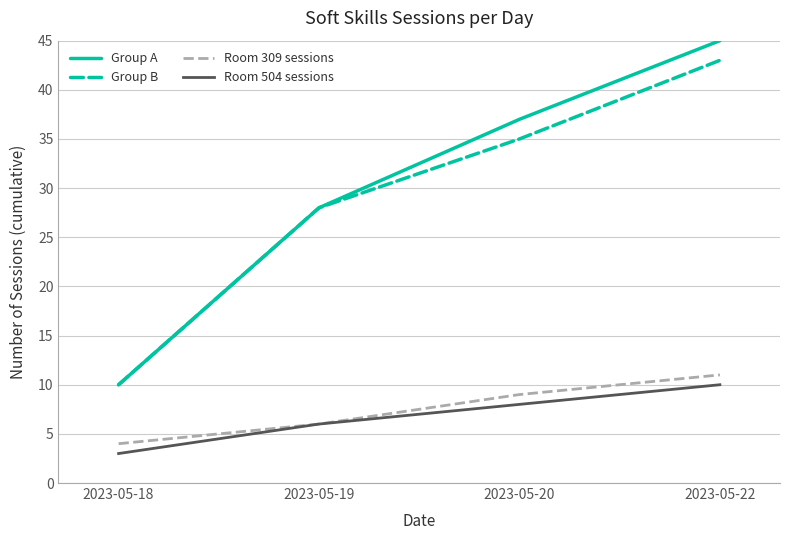

Is the value of Room 504 sessions at 2023-05-18 greater than the value of Group A at 2023-05-22?

No